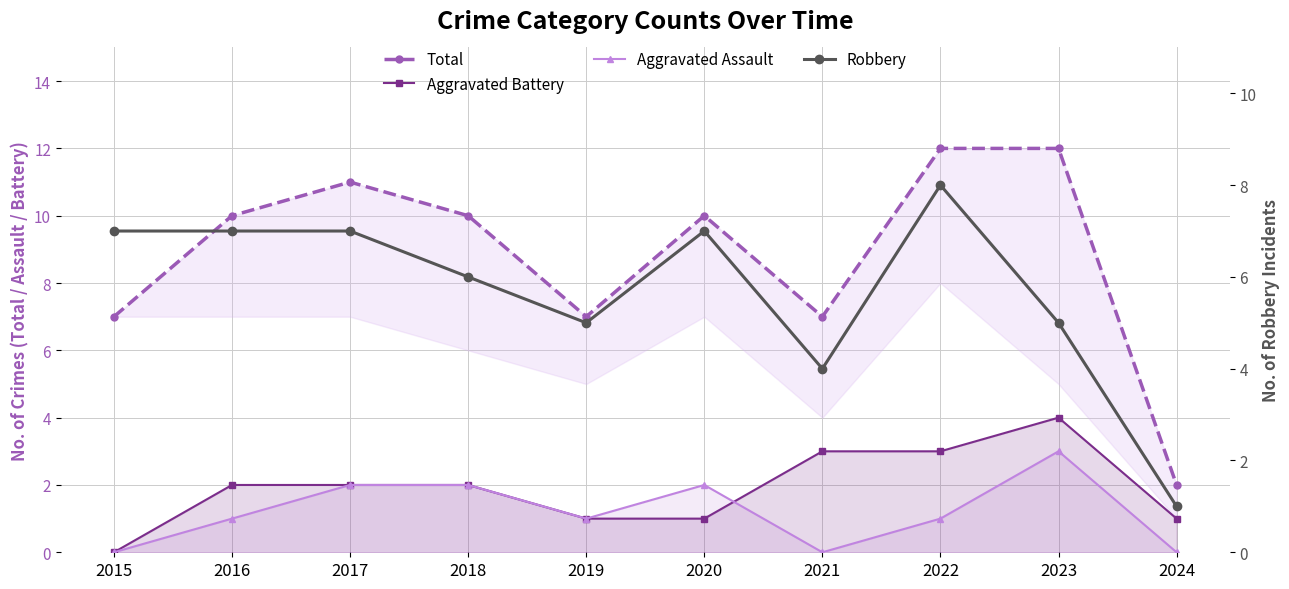

What is the difference between the second highest and minimum values in the Aggravated Battery series?

3